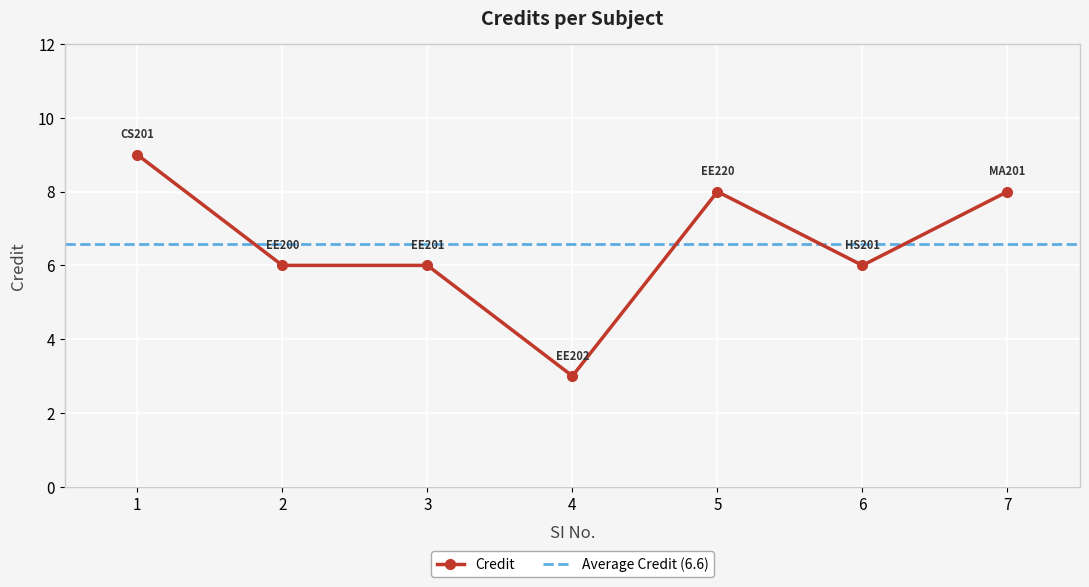

At which label does the data first exceed 6?

1